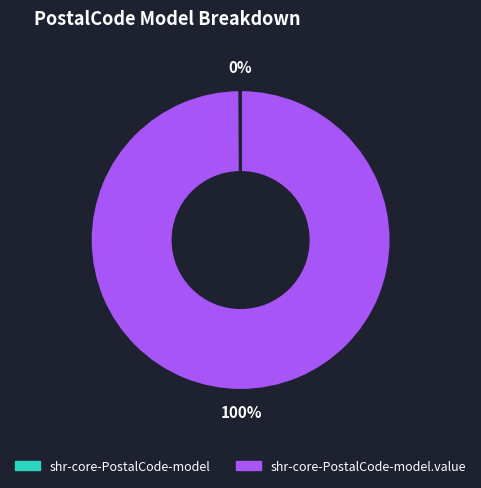

Is there any slice that represents more than half of the pie?

Yes